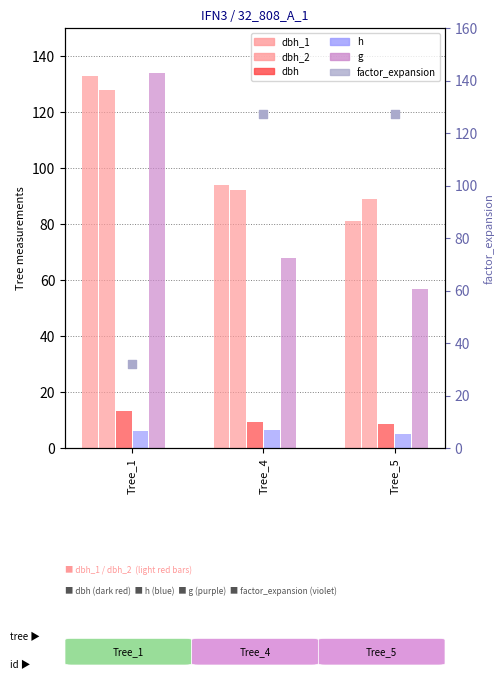

Which series has the largest total across all categories?

dbh_2